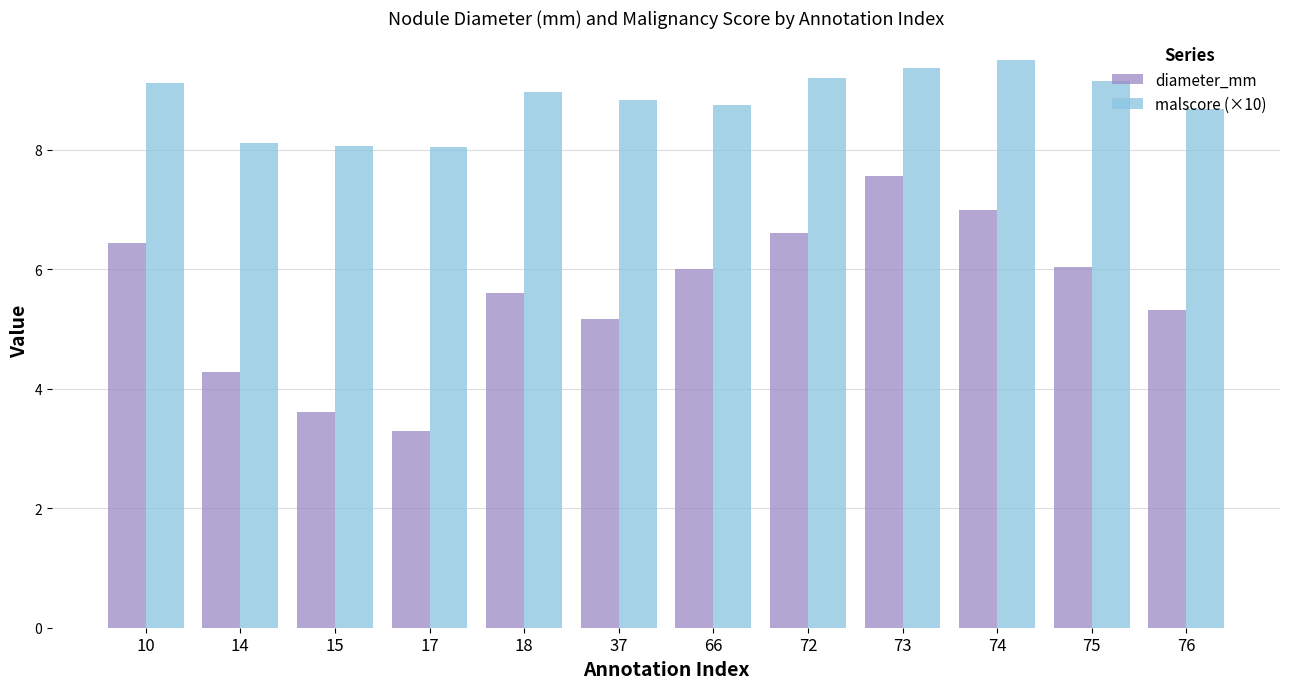

At 66, list the series in order from smallest to largest.

diameter_mm, malscore (×10)